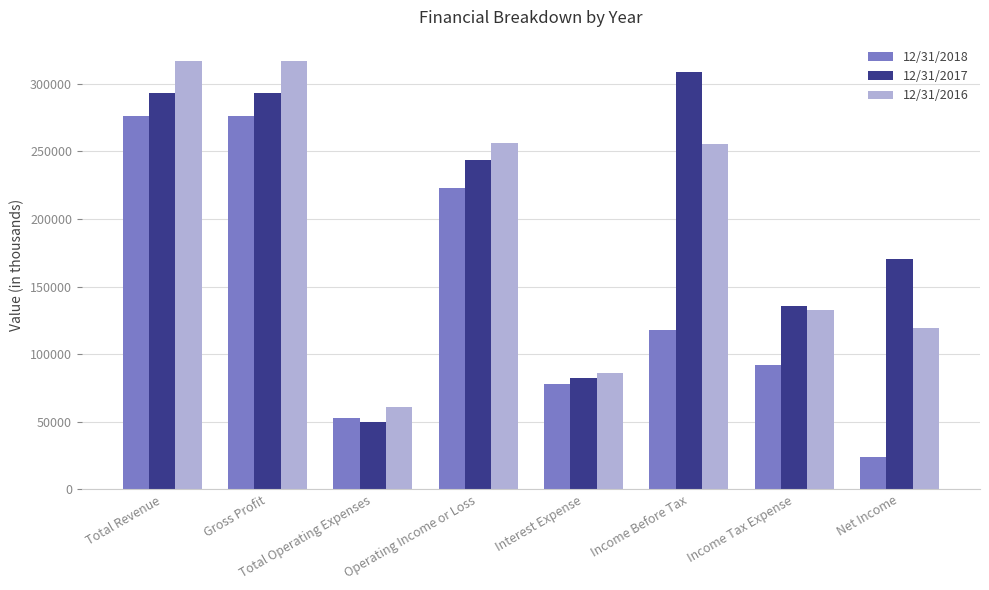

What is the minimum value for 12/31/2016?

60603